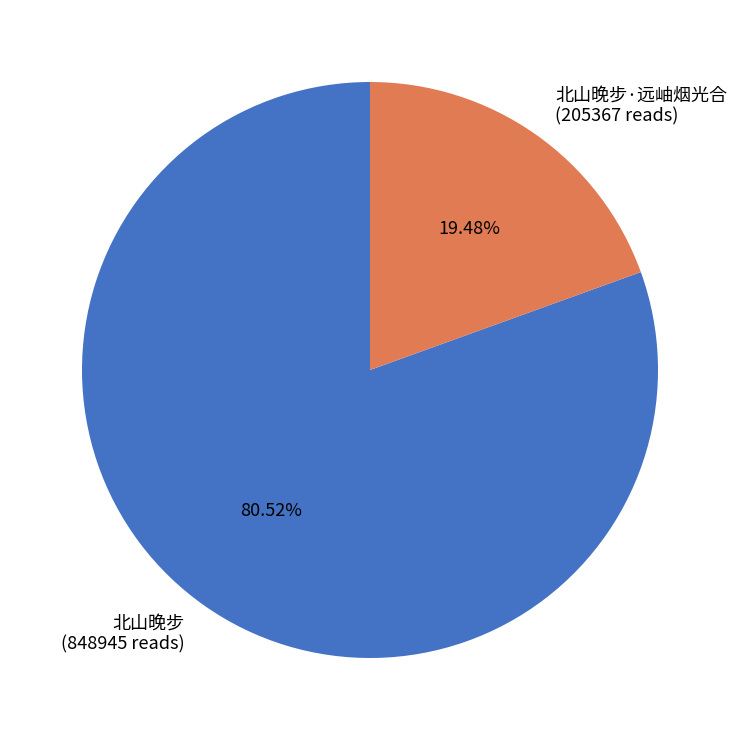

Do 北山晚步·远岫烟光合 (205367 reads) and 北山晚步 (848945 reads) together represent more than half of the pie?

Yes